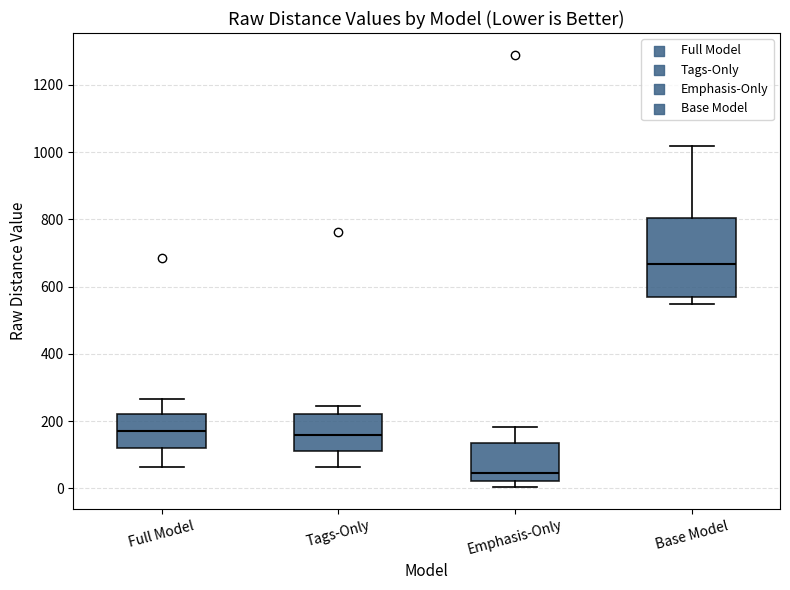

Reading left to right, read every box against the y-axis: the position of its median line, the range the box covers, and the ends of its whiskers. The values are not printed on the chart, so give them approximately, as read against the axis.

Full Model: median 180, box 120 to 220, whiskers 60 to 260
Tags-Only: median 160, box 120 to 220, whiskers 60 to 240
Emphasis-Only: median 40, box 20 to 140, whiskers 0 to 180
Base Model: median 660, box 560 to 800, whiskers 540 to 1020